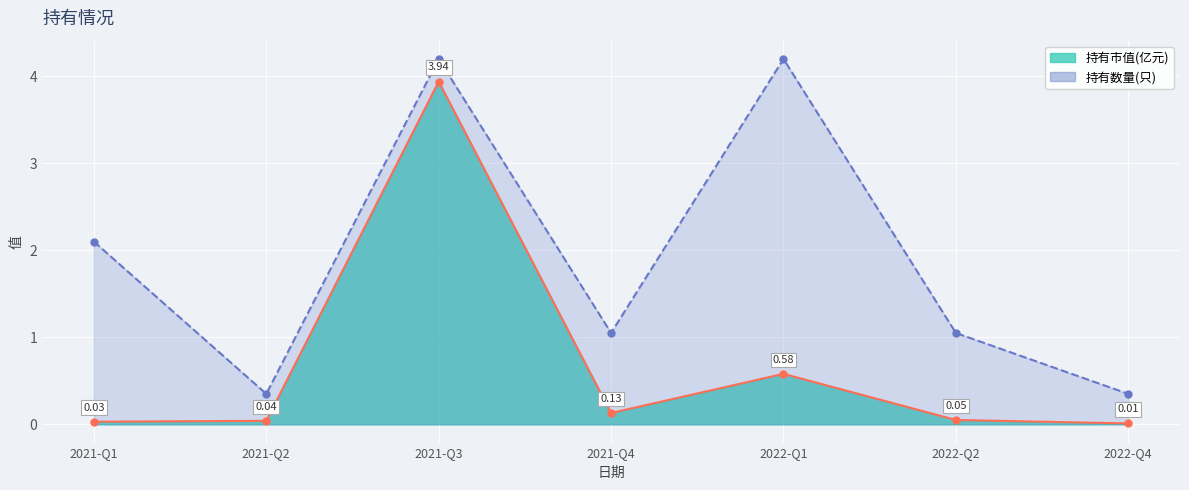

How many data points in 持有数量(只) are less than 1?

2